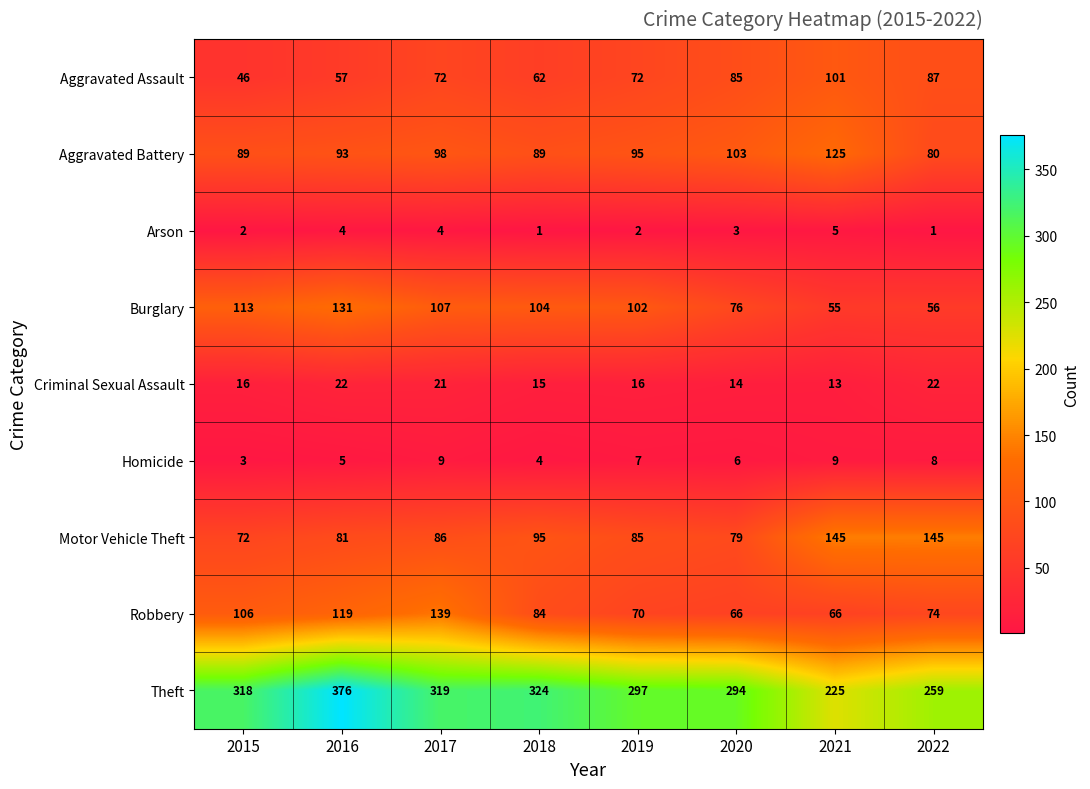

At which category is the sum across all series the highest?

2016